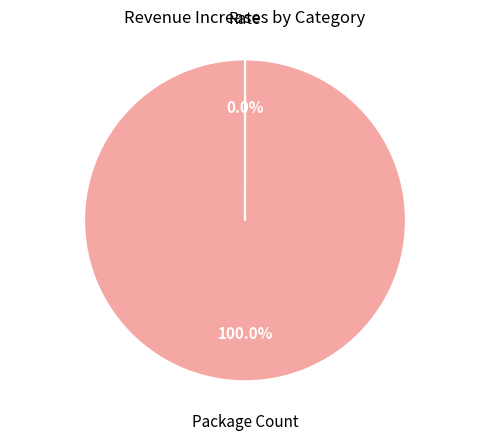

Is there a majority slice in this chart?

Yes